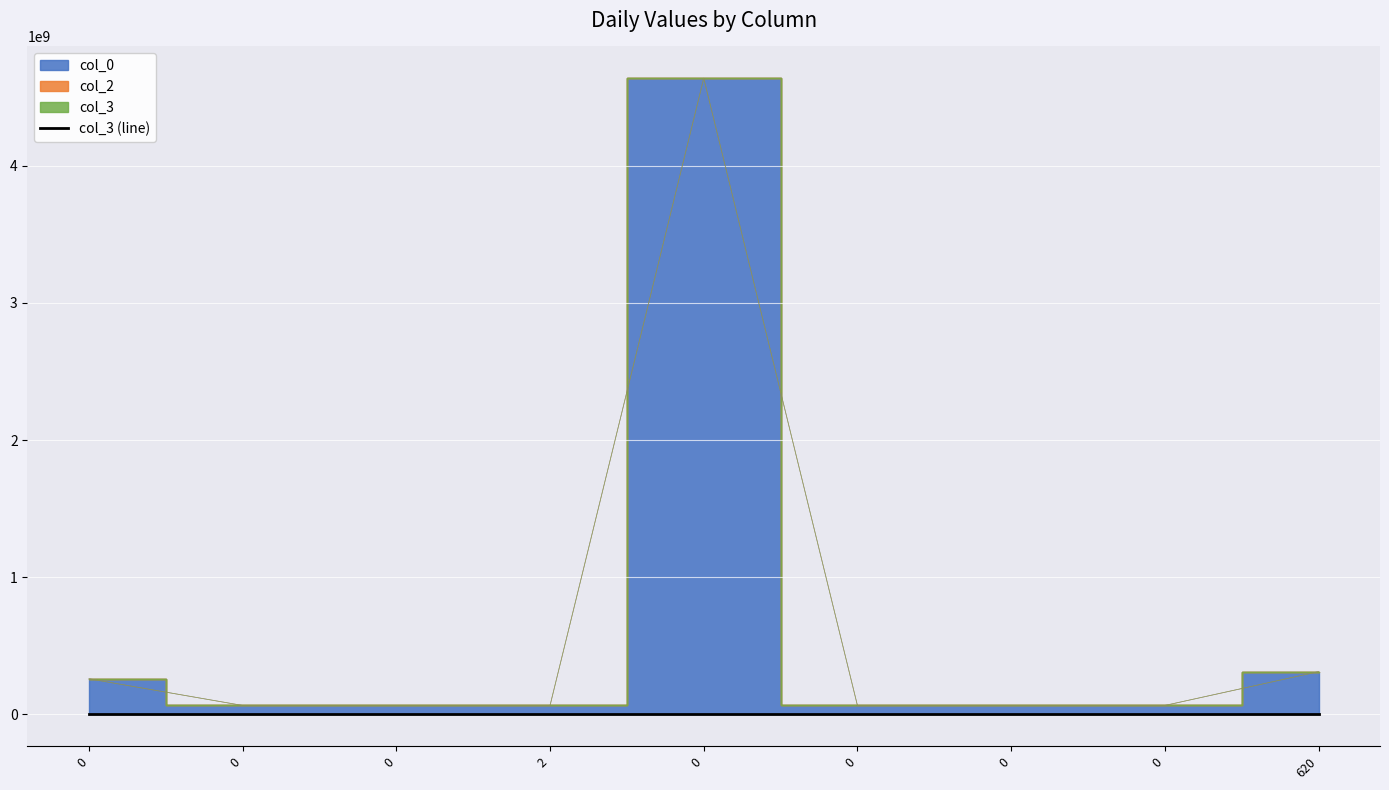

True or false: col_0 and col_3 intersect in this chart.

False